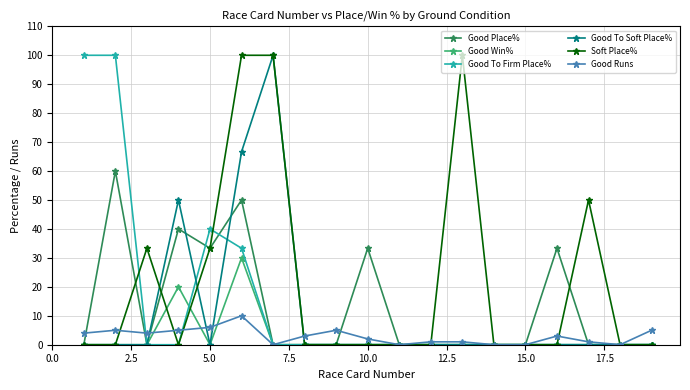

Which series has the largest total across all categories?

Soft Place%